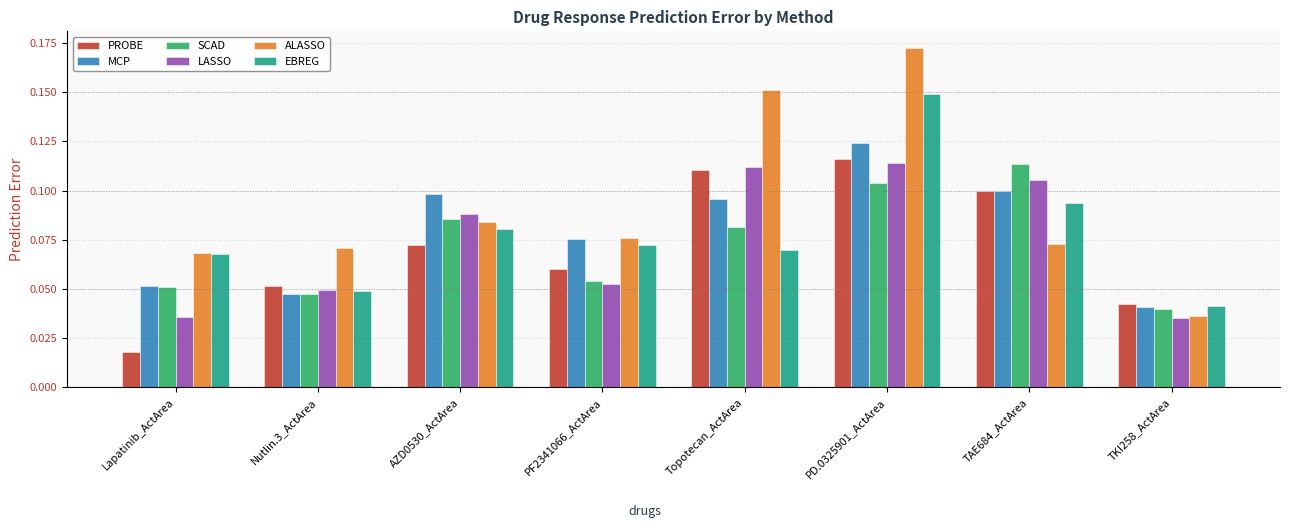

Count the MCP values in the range 0 to 1.

8